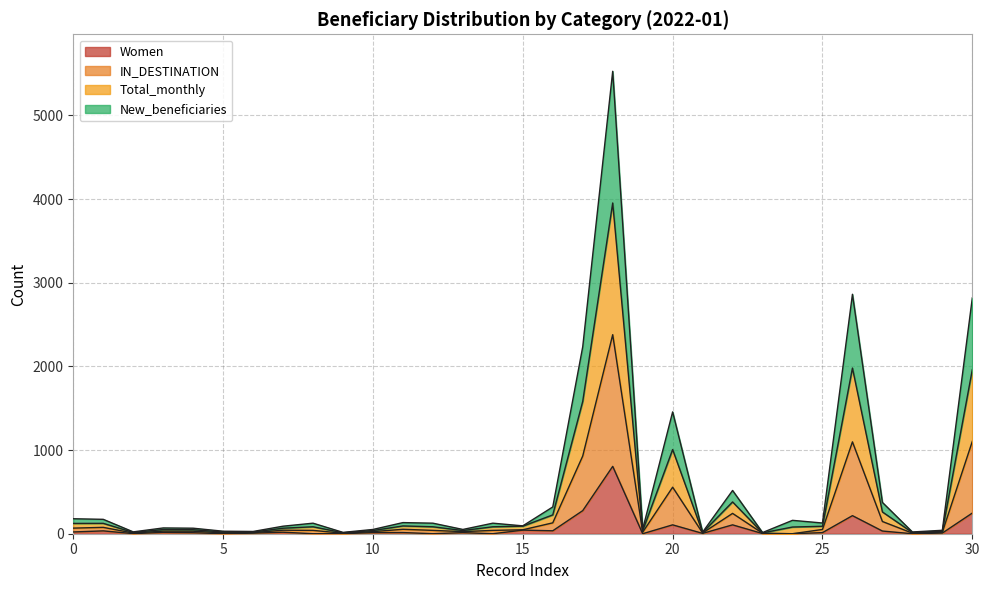

Does the chart display data point markers on the line(s)?

No